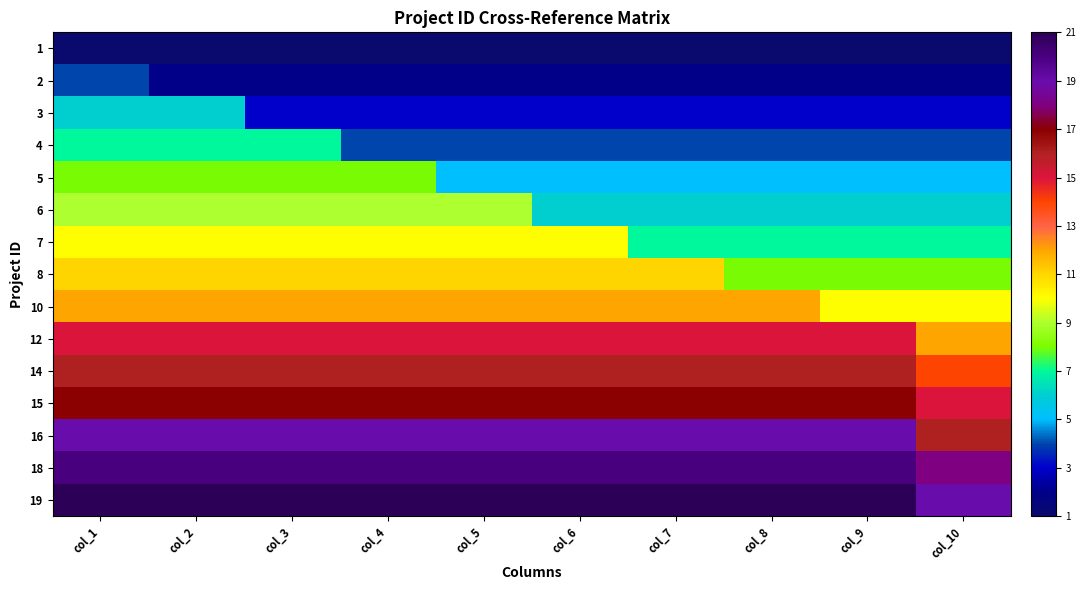

Which label corresponds to the smallest value in the chart?

col_1